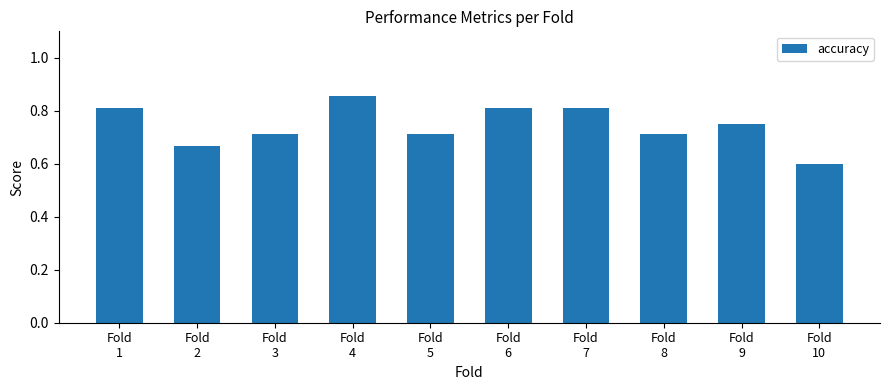

What is the sum of all values?

7.4